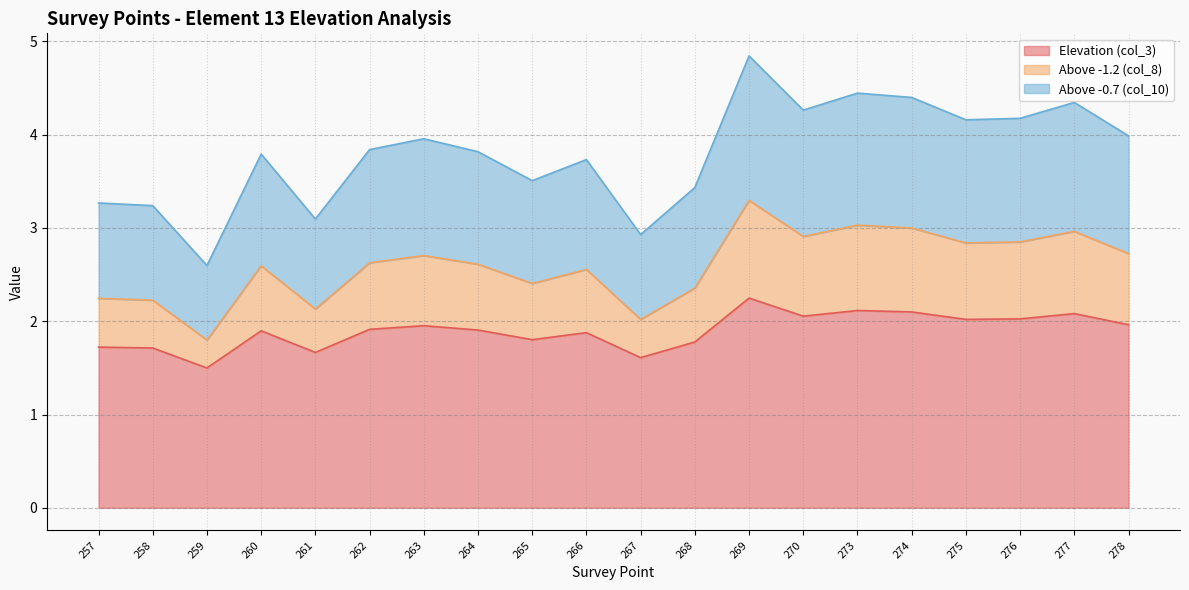

What is the average value of the Above -0.7 (col_10) series?

3.8